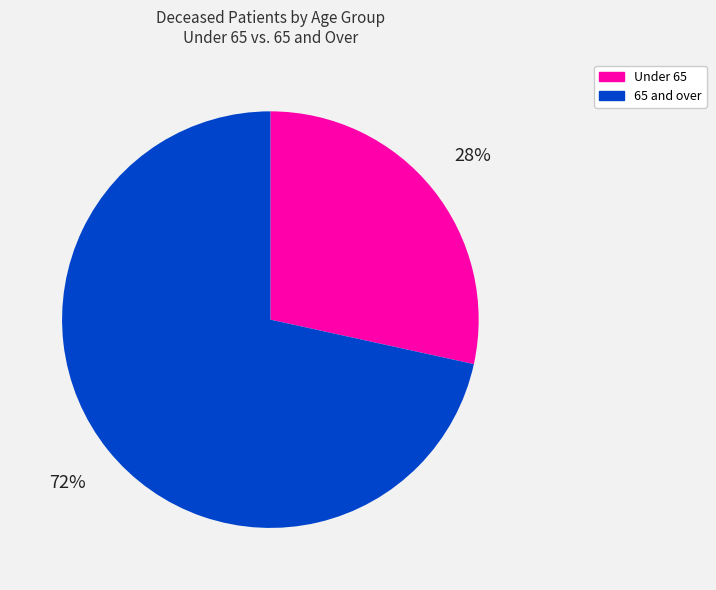

The 65 and over slice represents 62% of the pie. True or false?

False